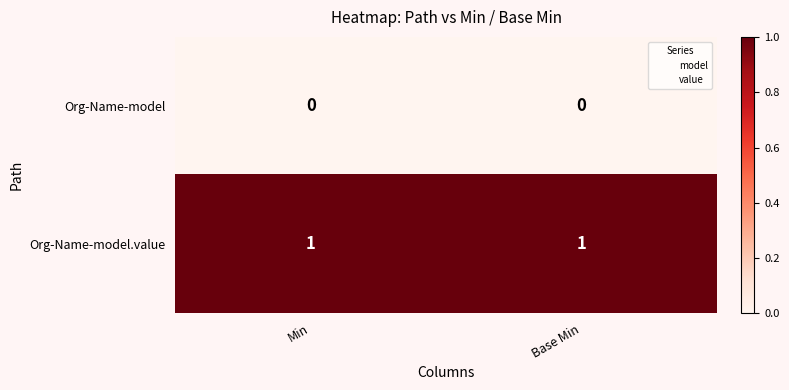

True or false: Org-Name-model.value has a value of 2 at Base Min.

False